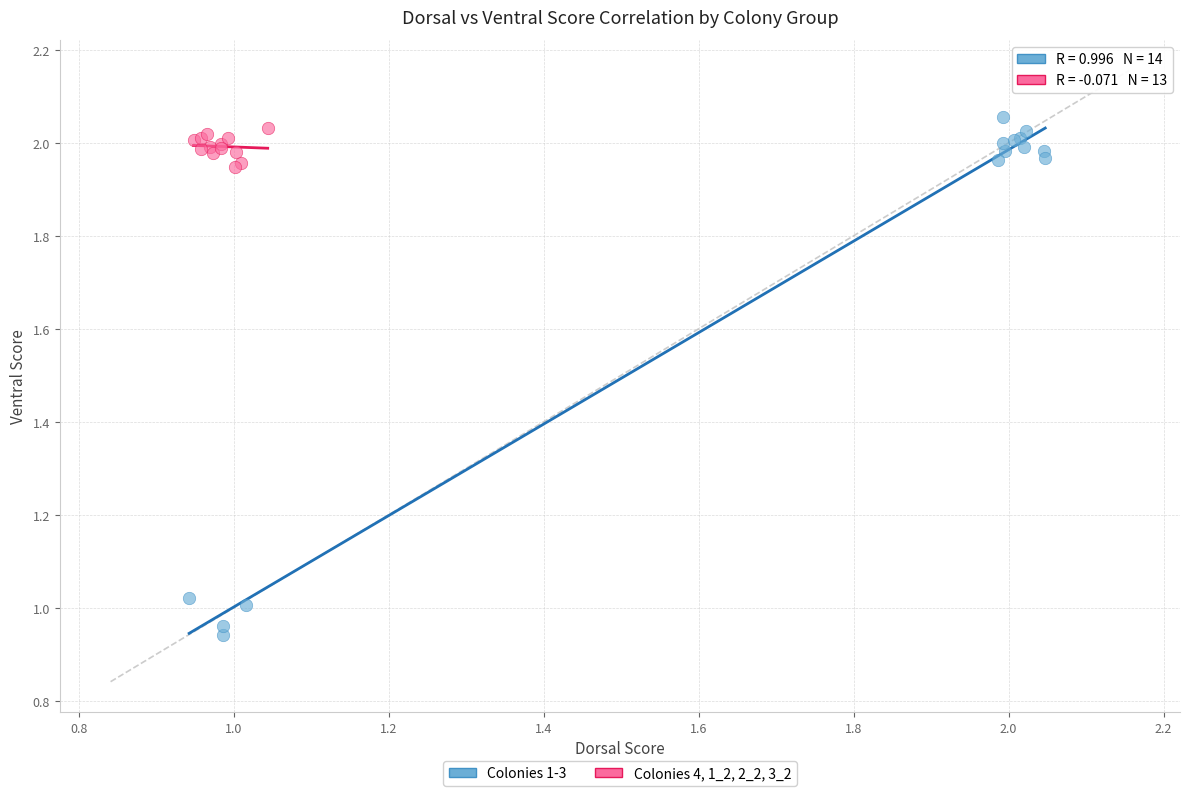

Which series reaches the minimum Y coordinate?

Colonies 1-3